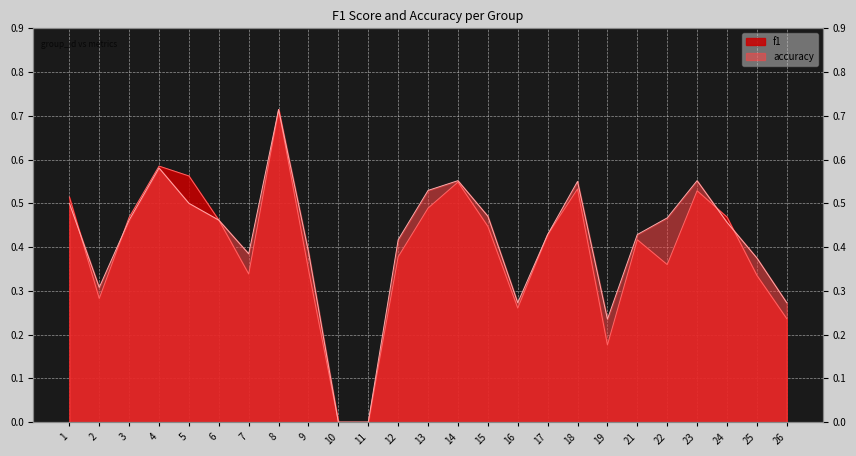

How many interior local peaks does the accuracy series have?

5